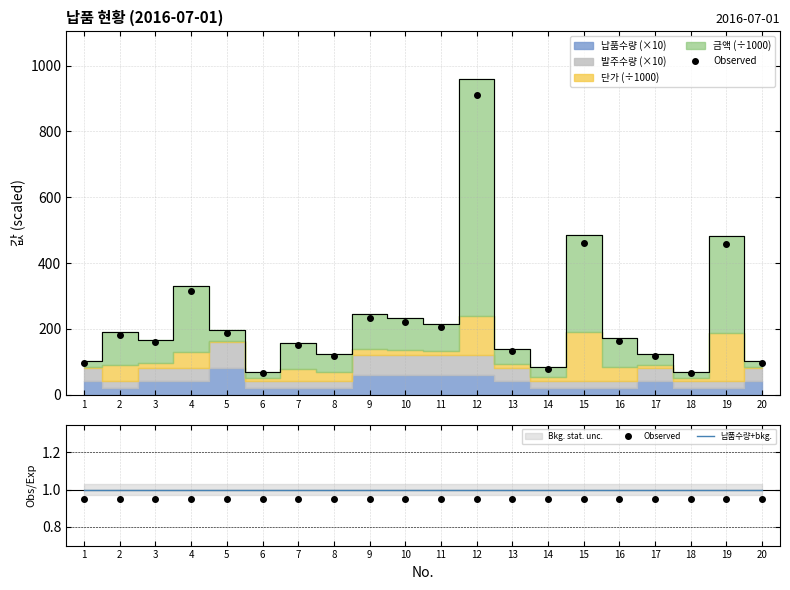

The value of Observed at 17 is 0.9. True or false?

True